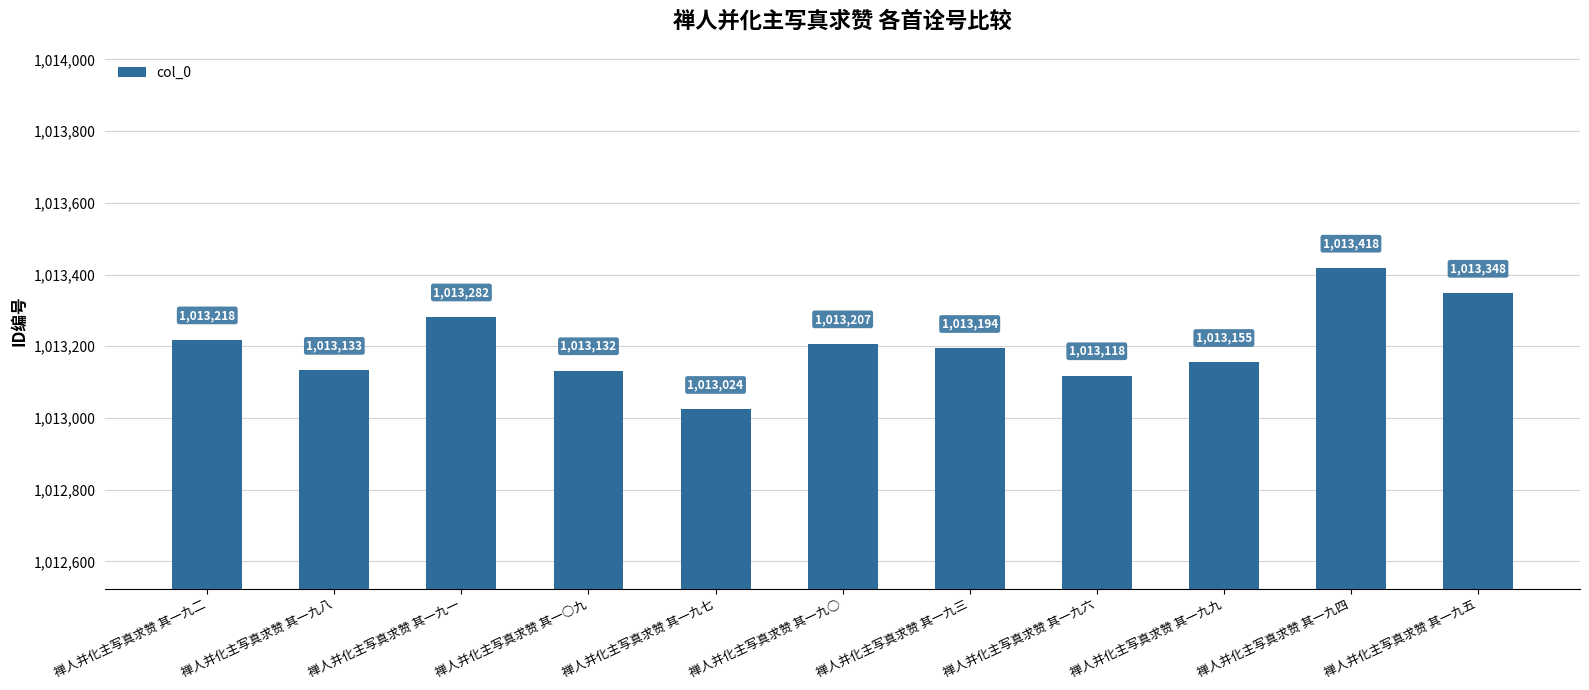

Is it true that the value at 禅人并化主写真求赞 其一○九 is 1013132?

True